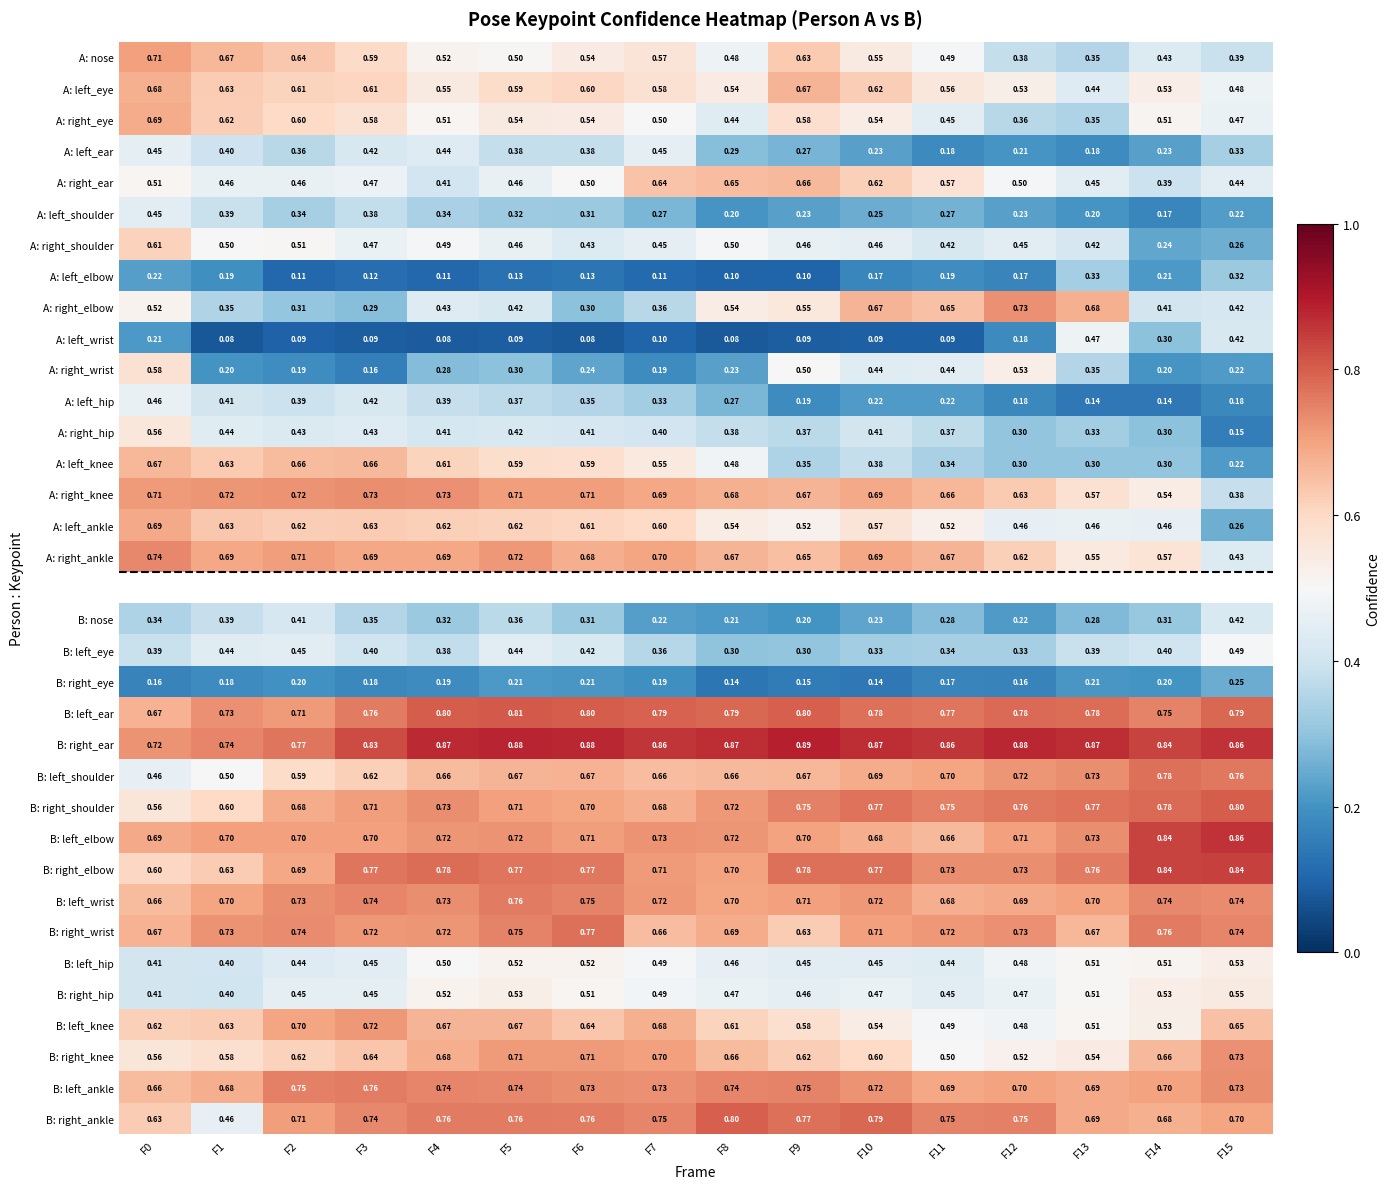

Is the value of B: left_wrist at F3 greater than the value of A: right_eye at F2?

Yes